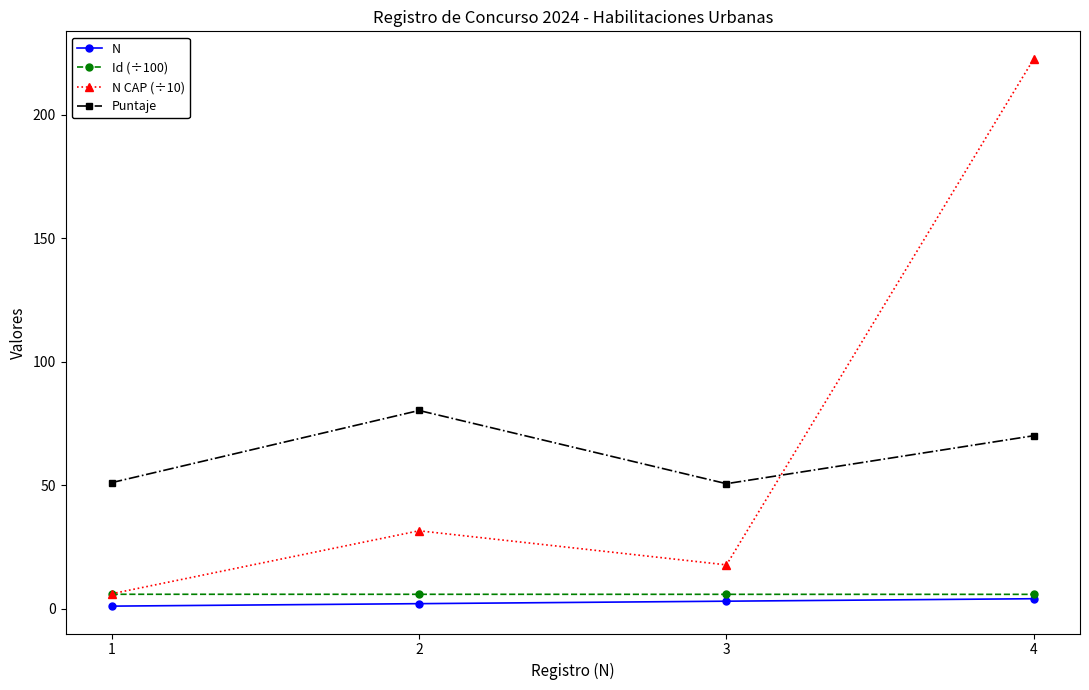

Which label corresponds to the largest value in the chart?

4